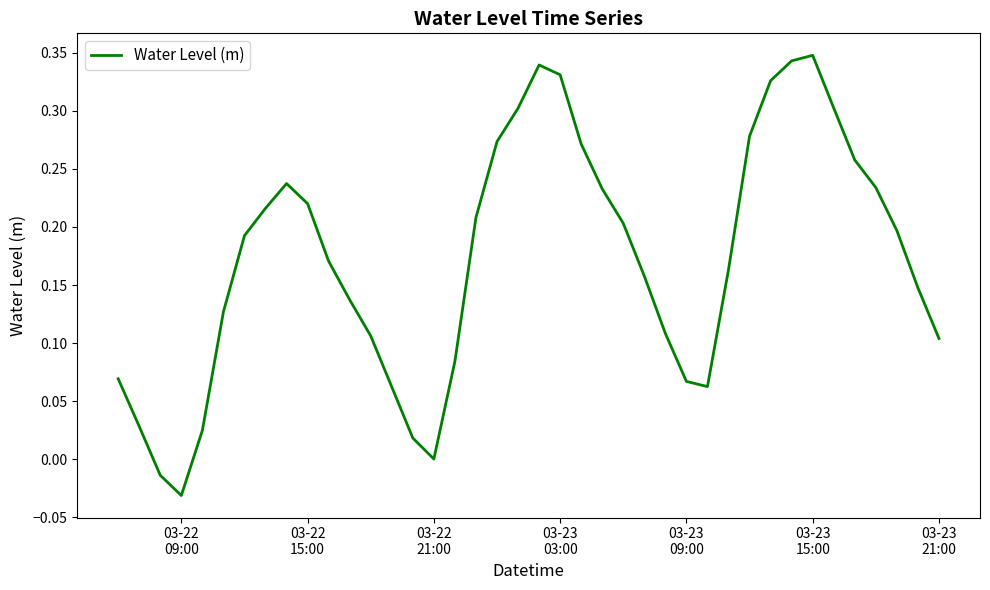

Does the chart display data point markers on the line(s)?

No